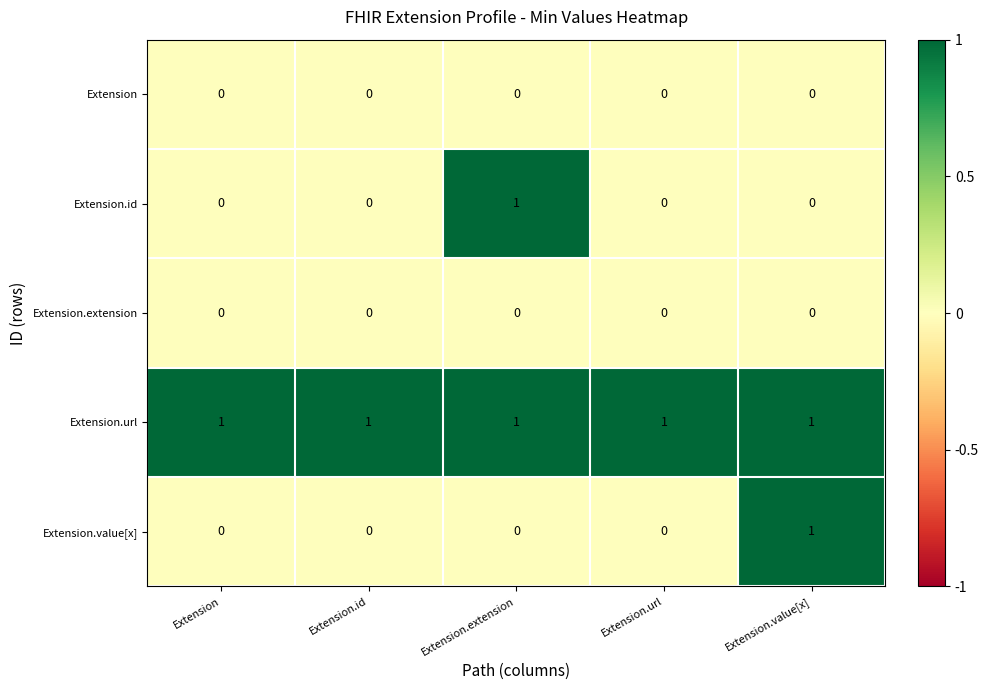

Between Extension and Extension.extension, which series saw the biggest shift?

Extension.id